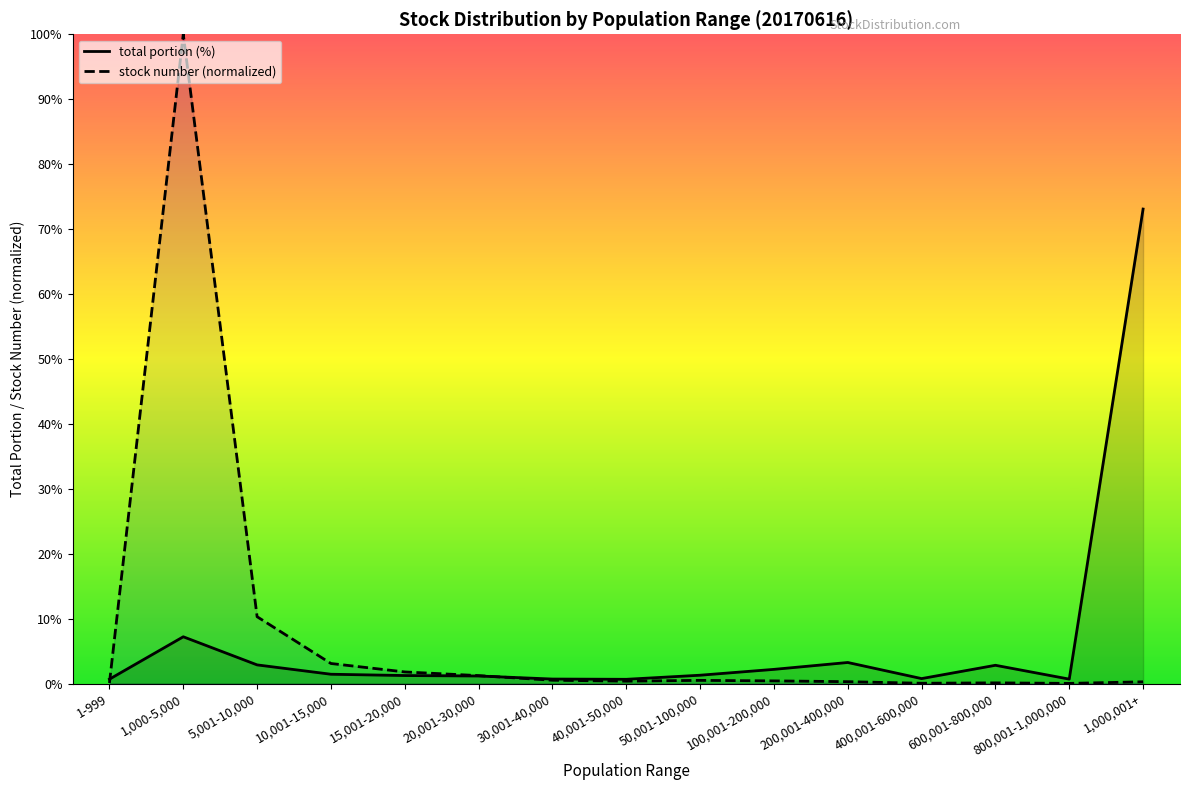

At which category is the sum across all series the highest?

1,000-5,000